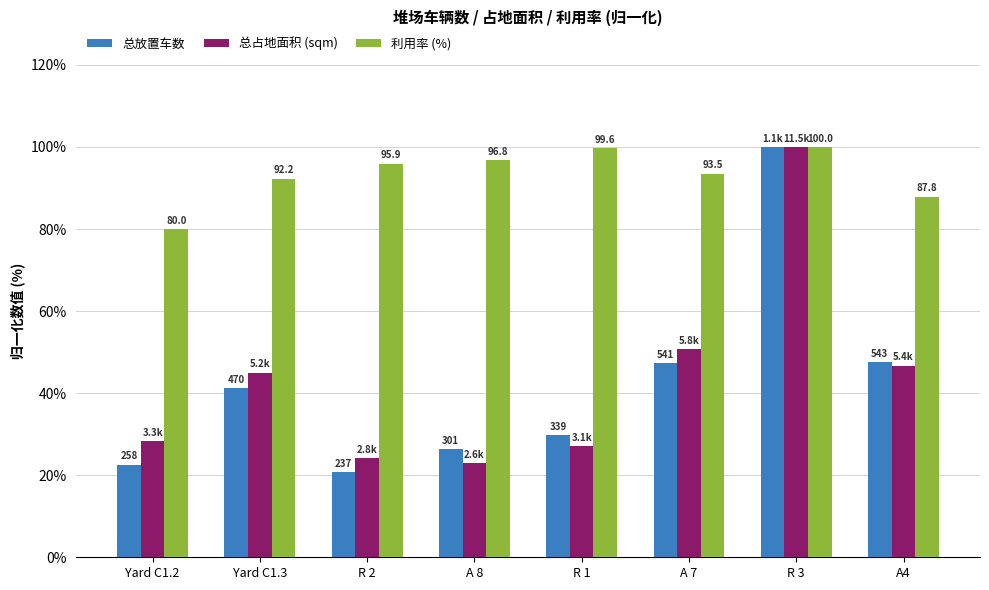

What value does the 总放置车数 series have at R 2?

20.8